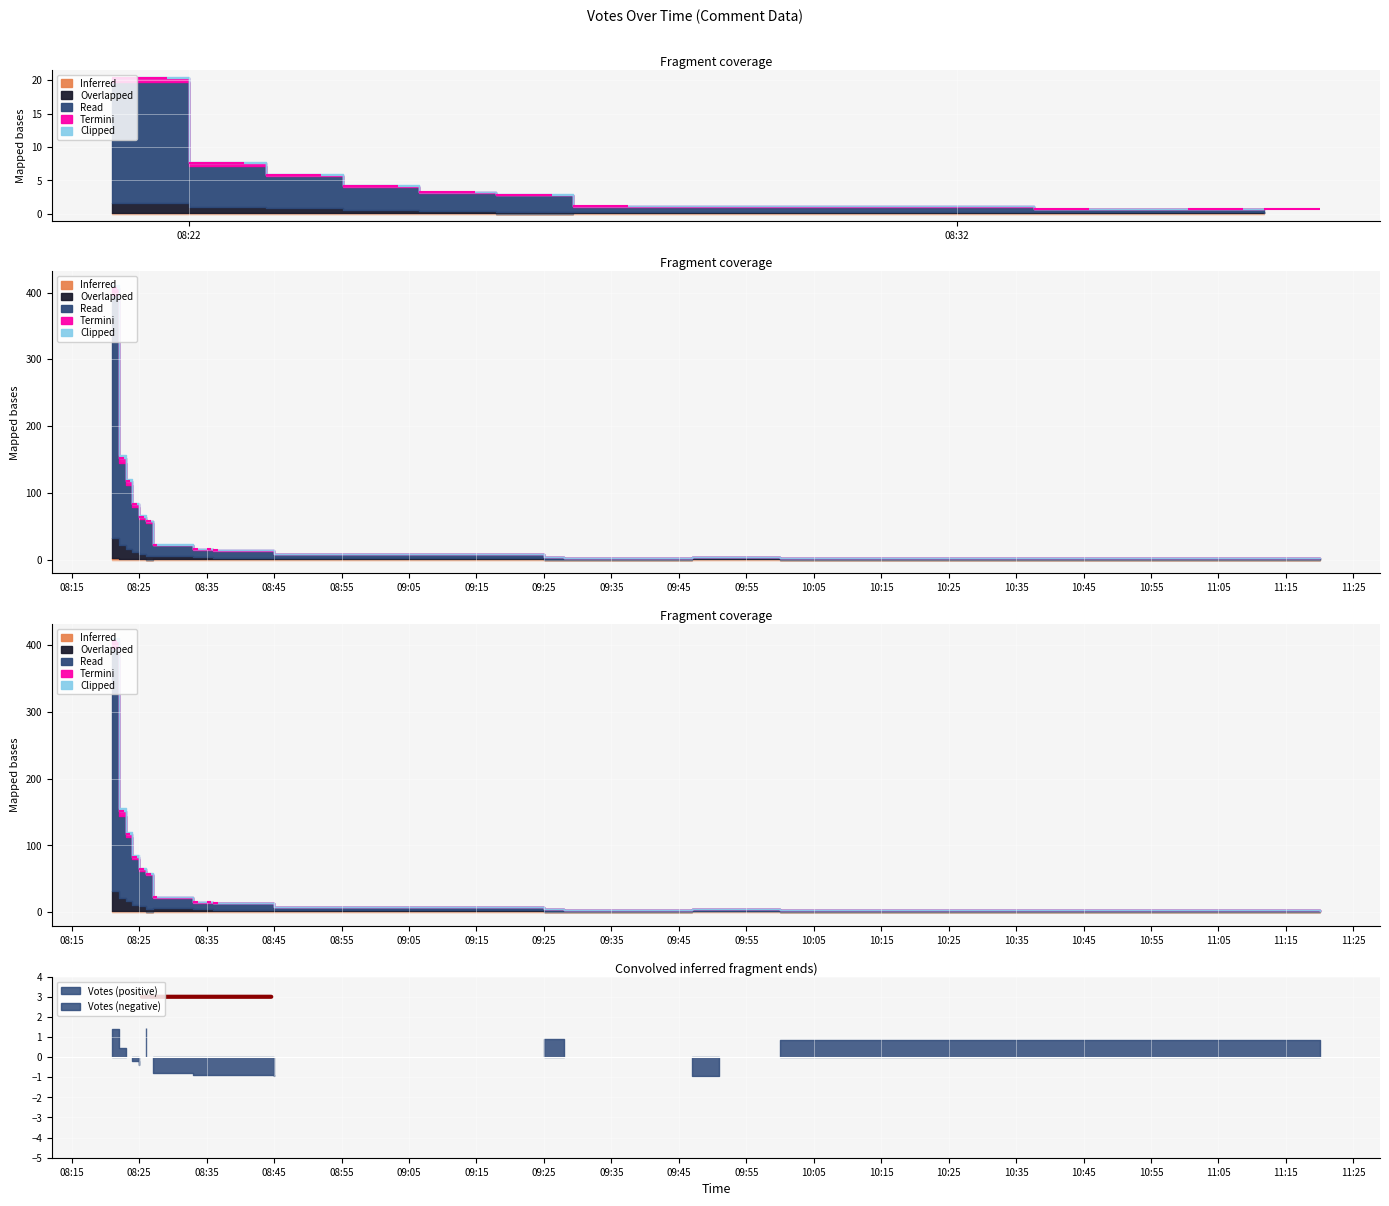

What is the label of the 11th point from the right?

2019-10-06 08:27